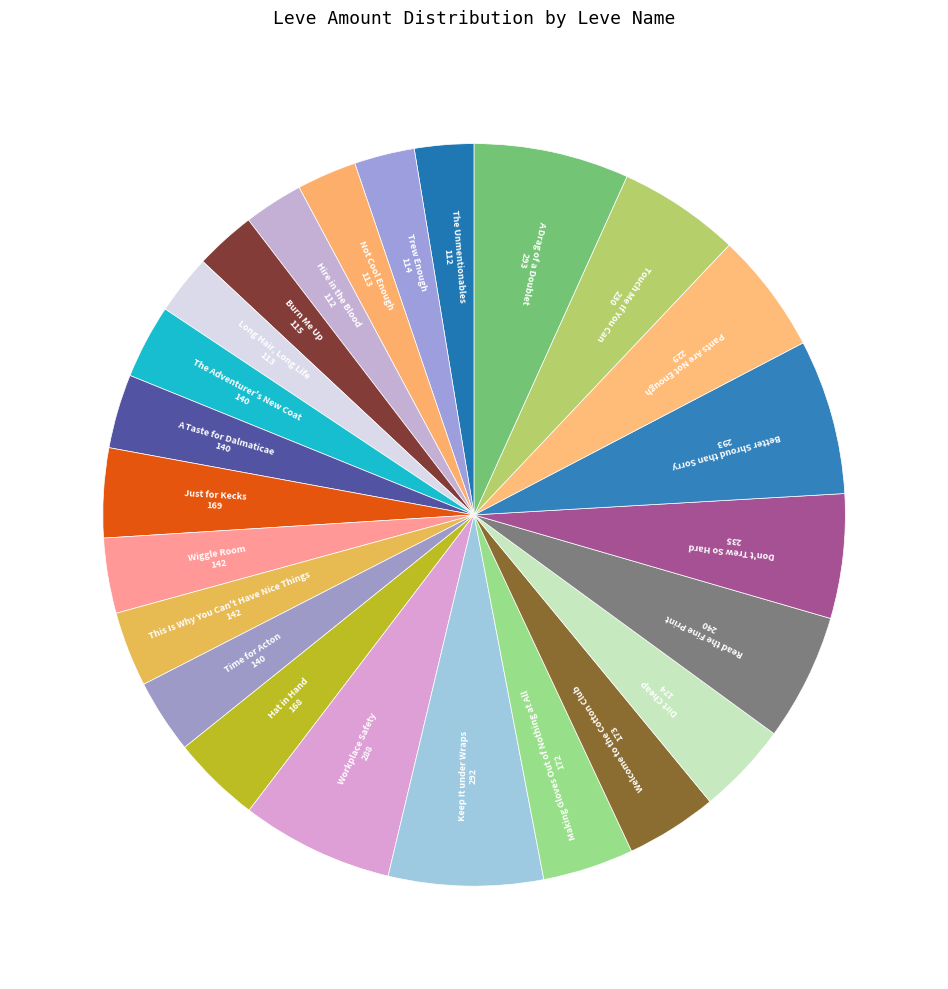

How many slices are in this pie chart?

24